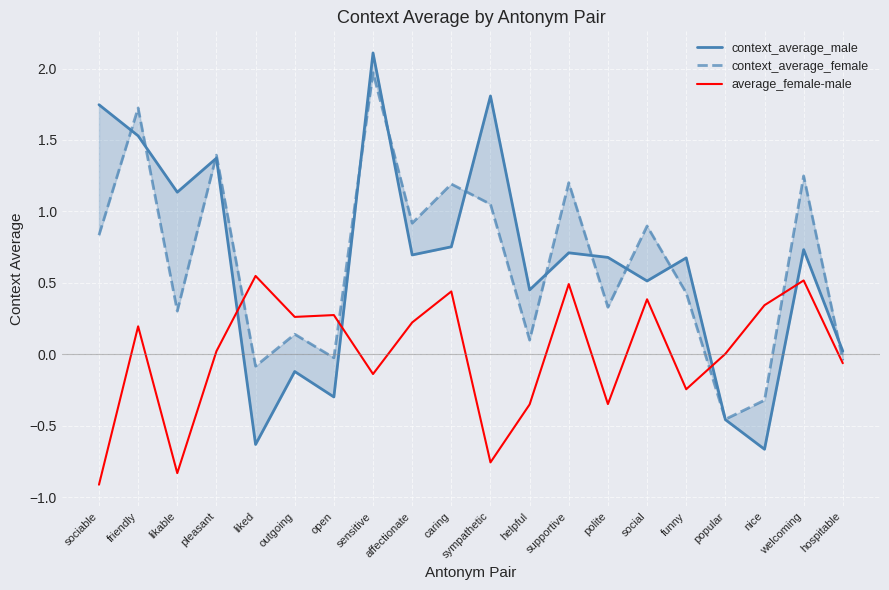

What are all the series names shown in the legend?

context_average_male, context_average_female, average_female-male